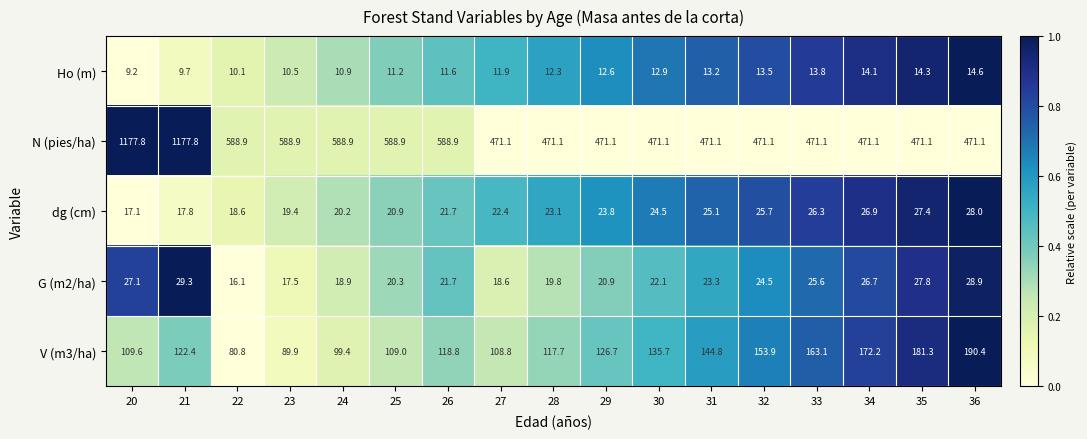

Rank the series at 33 from highest to lowest value.

N (pies/ha), V (m3/ha), dg (cm), G (m2/ha), Ho (m)